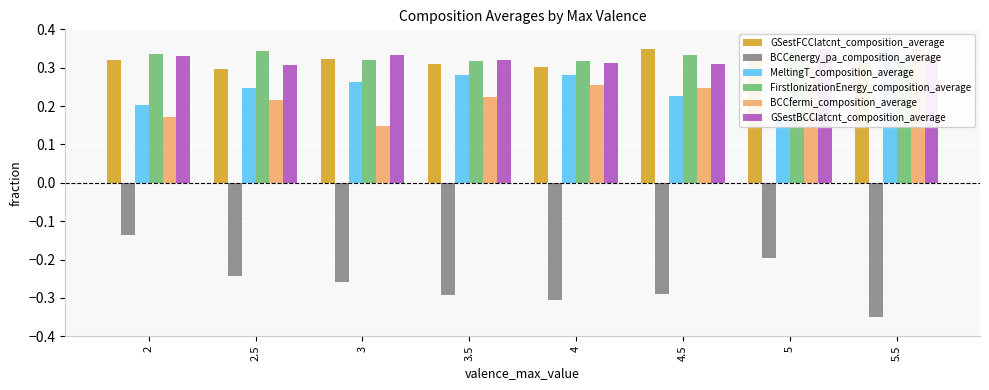

Reading left to right, extract all data points from this chart.

GSestFCClatcnt_composition_average: 0.3	0.3	0.3	0.3	0.3	0.3	0.3	0.3
BCCenergy_pa_composition_average: -0.1	-0.2	-0.3	-0.3	-0.3	-0.3	-0.2	-0.3
MeltingT_composition_average: 0.2	0.2	0.3	0.3	0.3	0.2	0.2	0.3
FirstIonizationEnergy_composition_average: 0.3	0.3	0.3	0.3	0.3	0.3	0.3	0.3
BCCfermi_composition_average: 0.2	0.2	0.1	0.2	0.3	0.2	0.3	0.3
GSestBCClatcnt_composition_average: 0.3	0.3	0.3	0.3	0.3	0.3	0.3	0.3